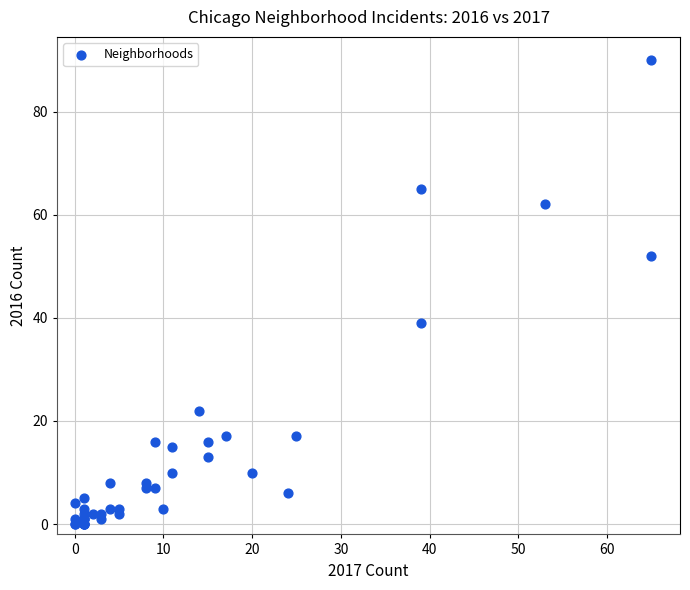

What Y value in the scatter plot is closest to 45?

39